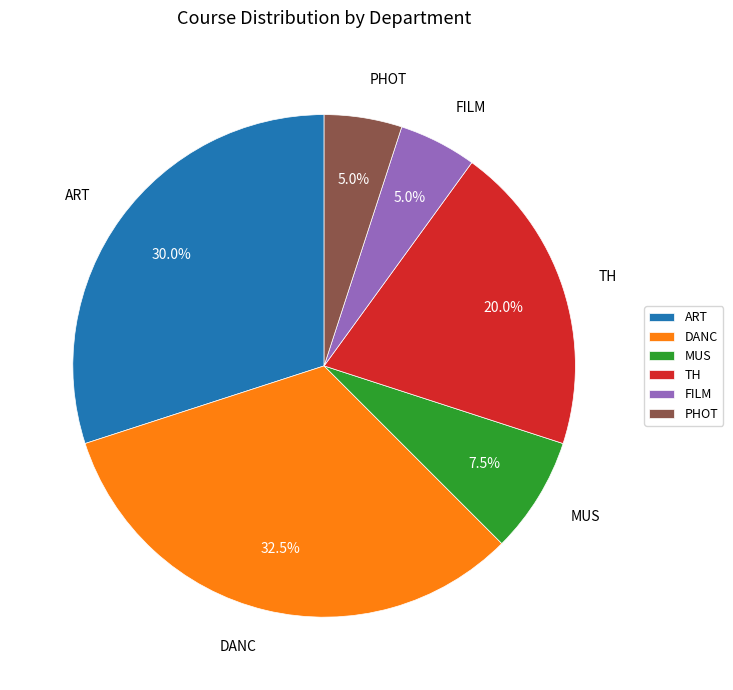

Which slice is the largest?

DANC